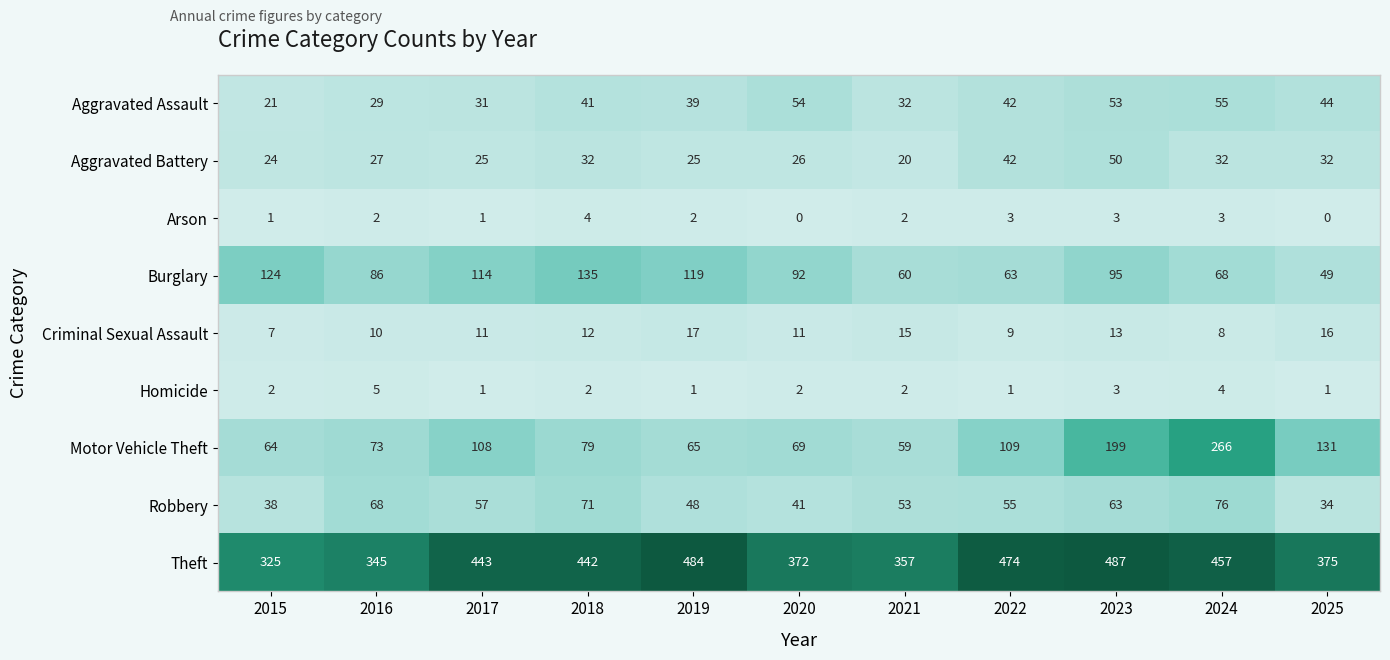

What is the difference between the highest and lowest values at 2021?

355